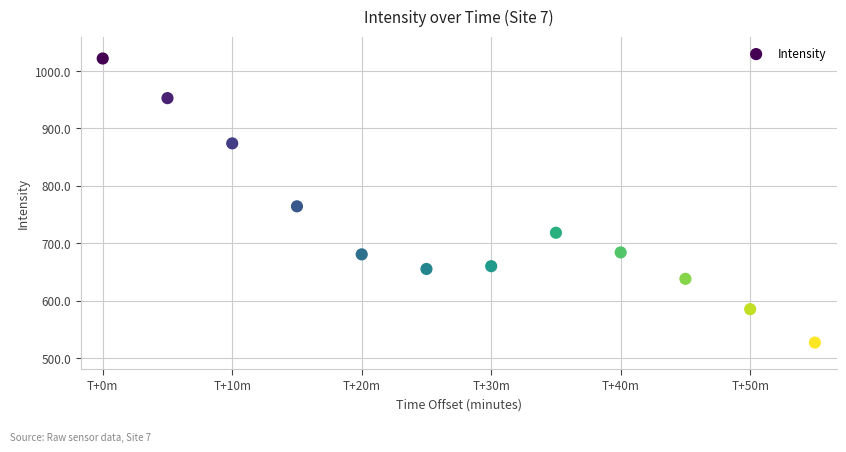

What is the average X value?

1691371895.0